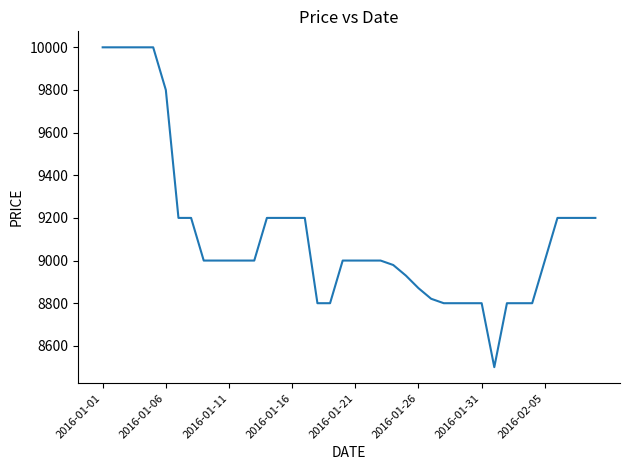

How many lines are shown in the chart?

1